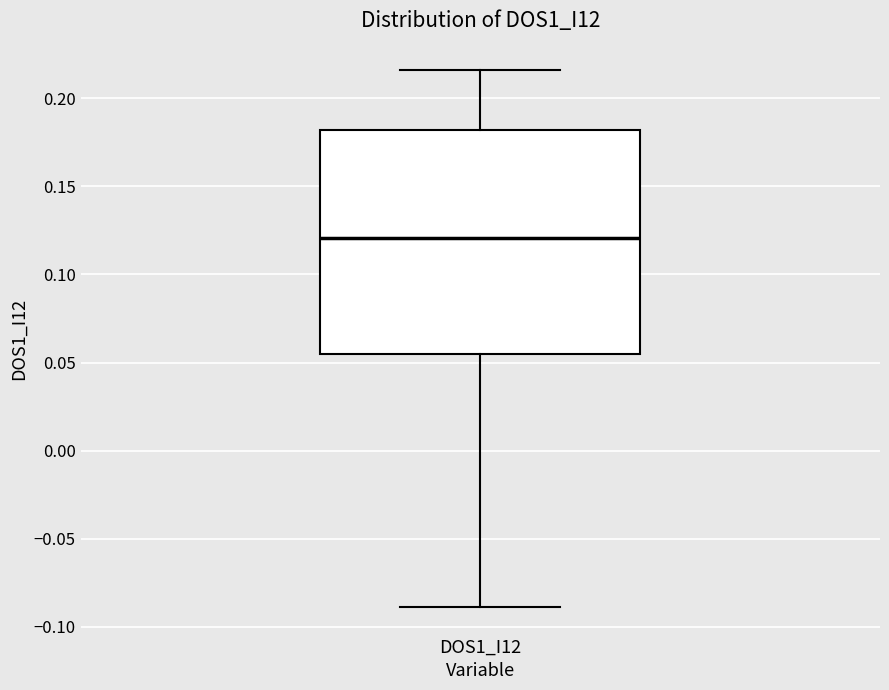

Transcribe this box plot: give where the median line is, the range the box spans, and where the two whiskers end, as read against the y-axis. The values are not printed on the chart, so give them approximately, as read against the axis.

median 0.120, box 0.055 to 0.180, whiskers -0.090 to 0.215